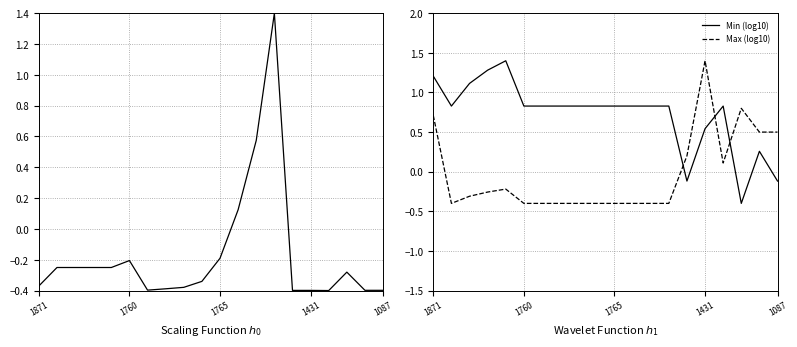

What is the average value of the Min (log10) series?

0.7